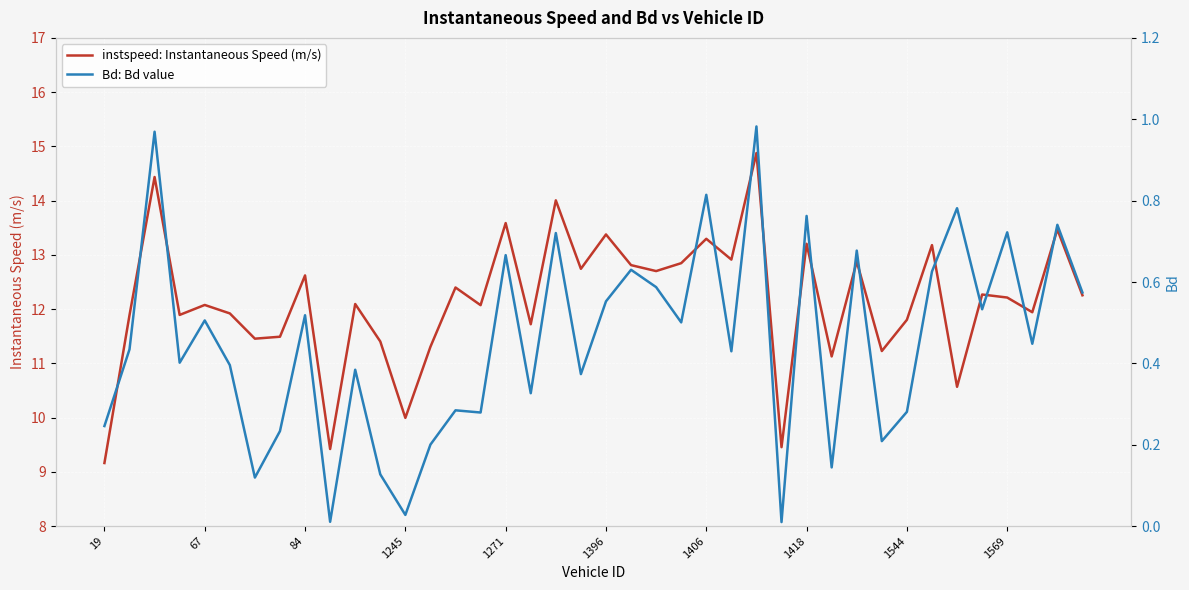

What is the difference between the maximum and second lowest values in the instspeed: Instantaneous Speed (m/s) series?

5.5